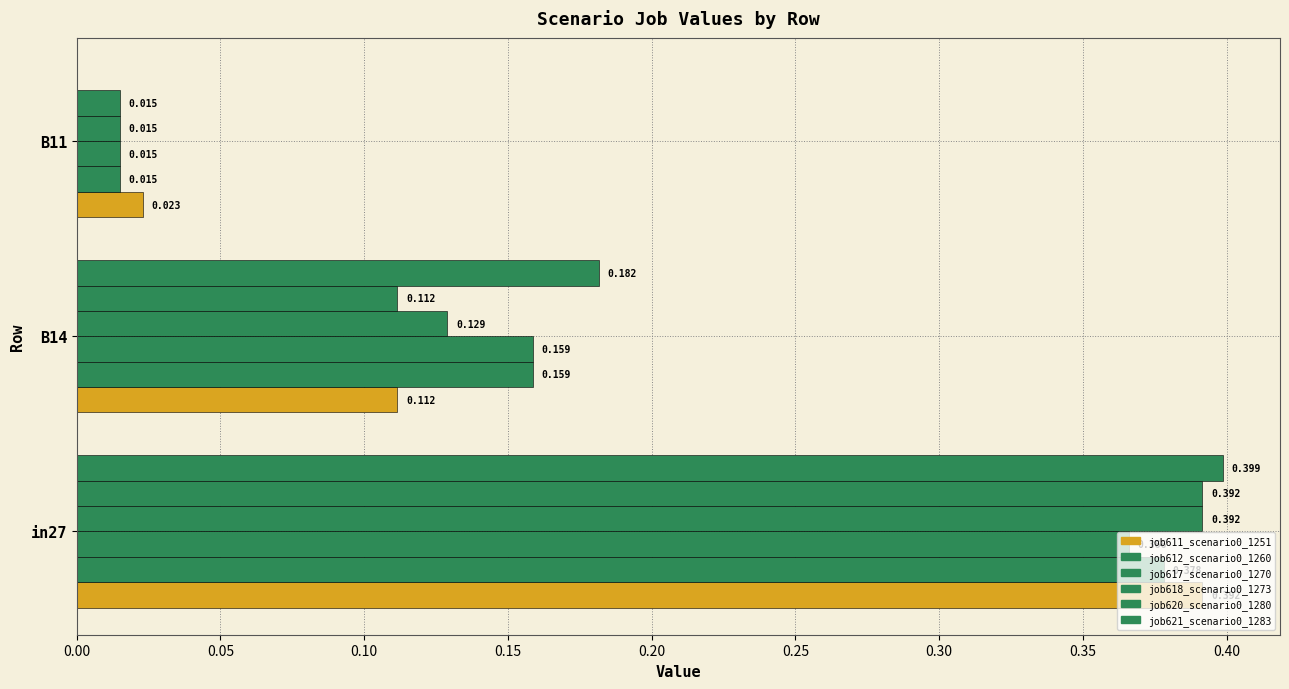

Count the number of categories in the chart.

3